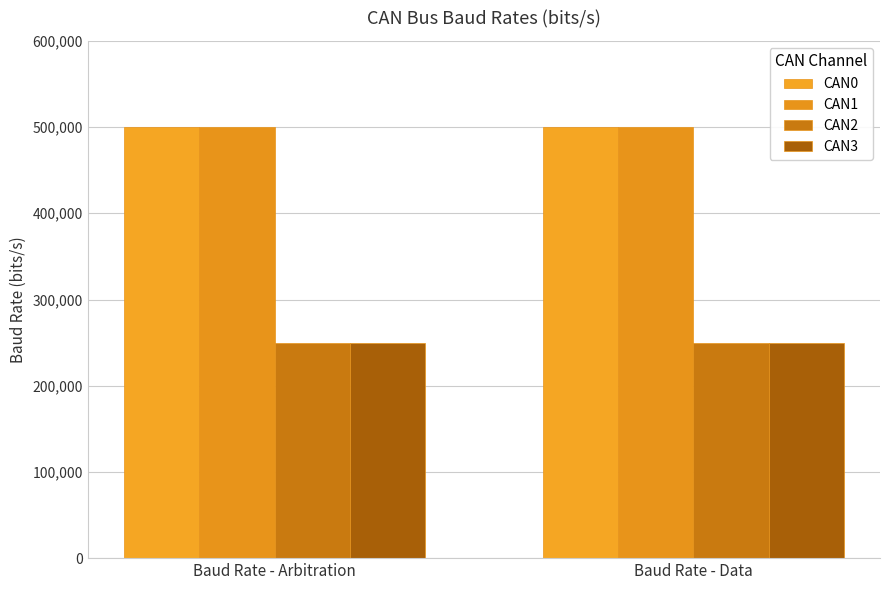

What is the minimum value for CAN0?

500000